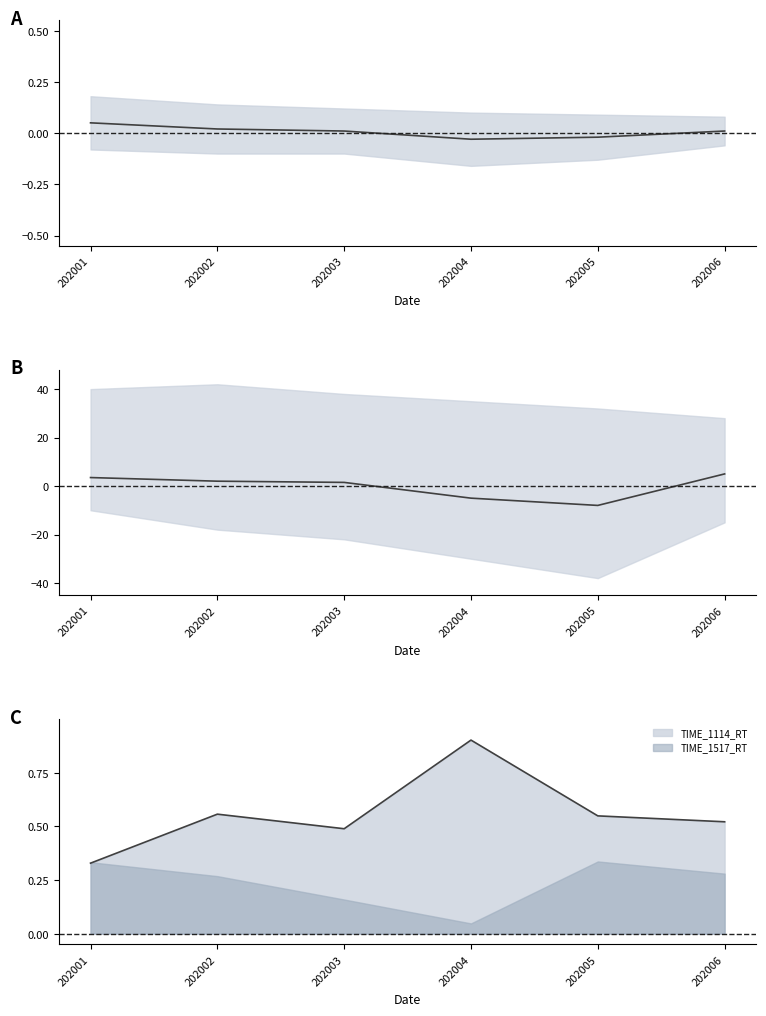

Is the value of TIME_1114_RT at 202005 greater than the value of TIME_1517_RT at 202001?

Yes